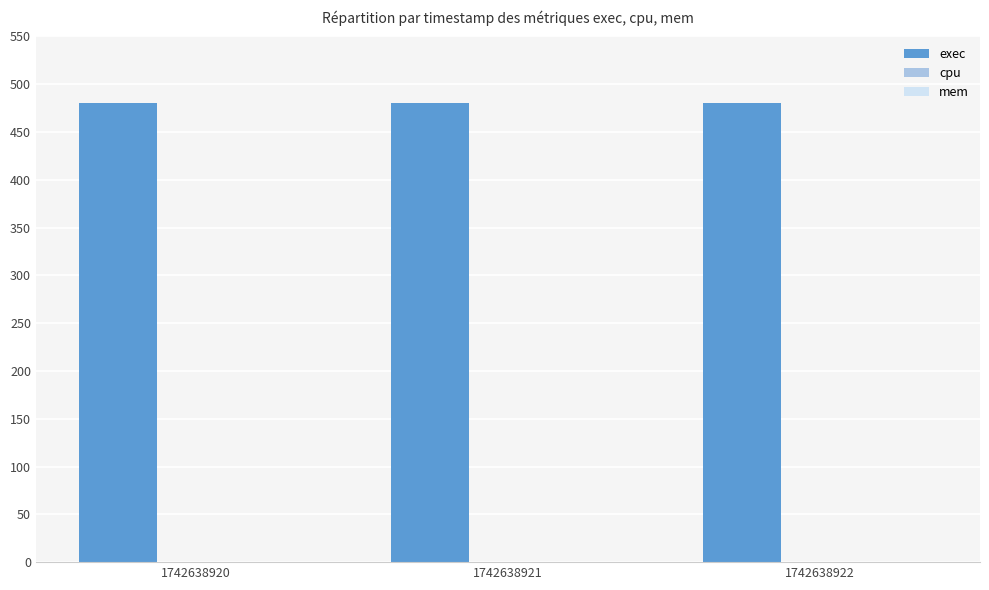

Which series has the largest total across all categories?

exec